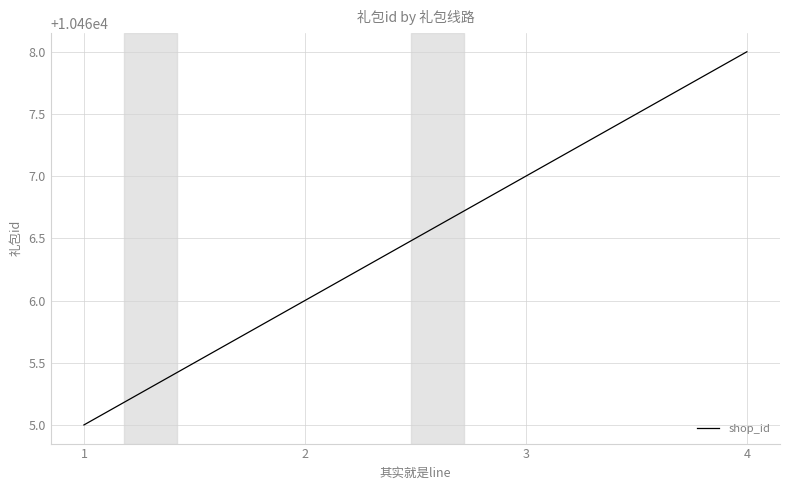

The value at 3 is 17304. True or false?

False